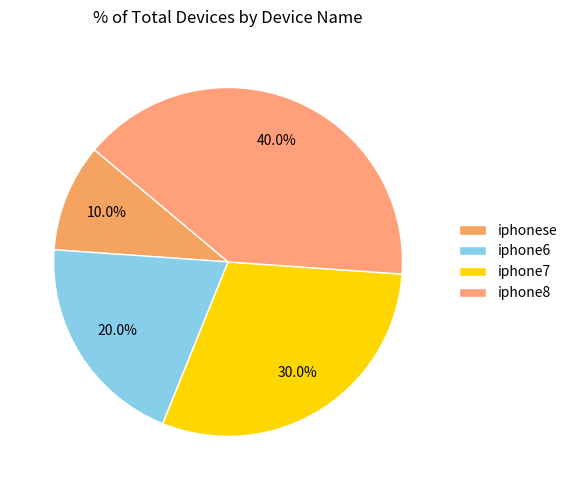

Approximately how many times larger is the value at iphone7 compared to iphone8?

0.8